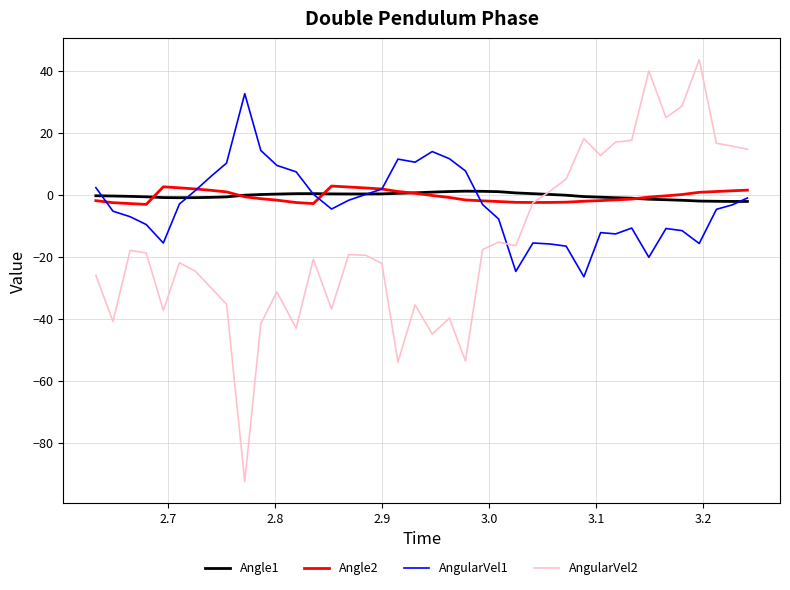

What is the maximum value shown in the chart?

43.7